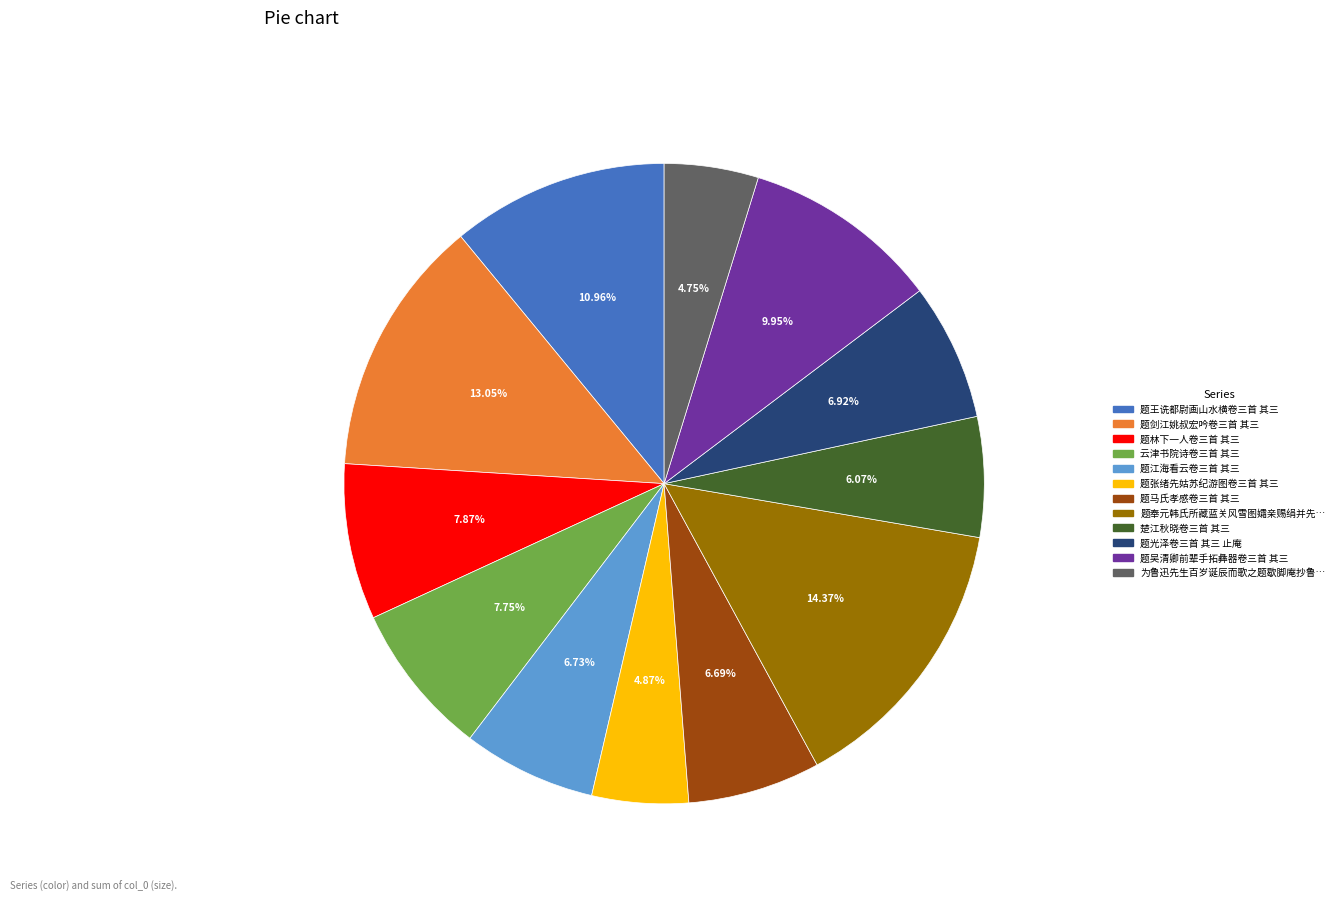

Is there a majority slice in this chart?

No